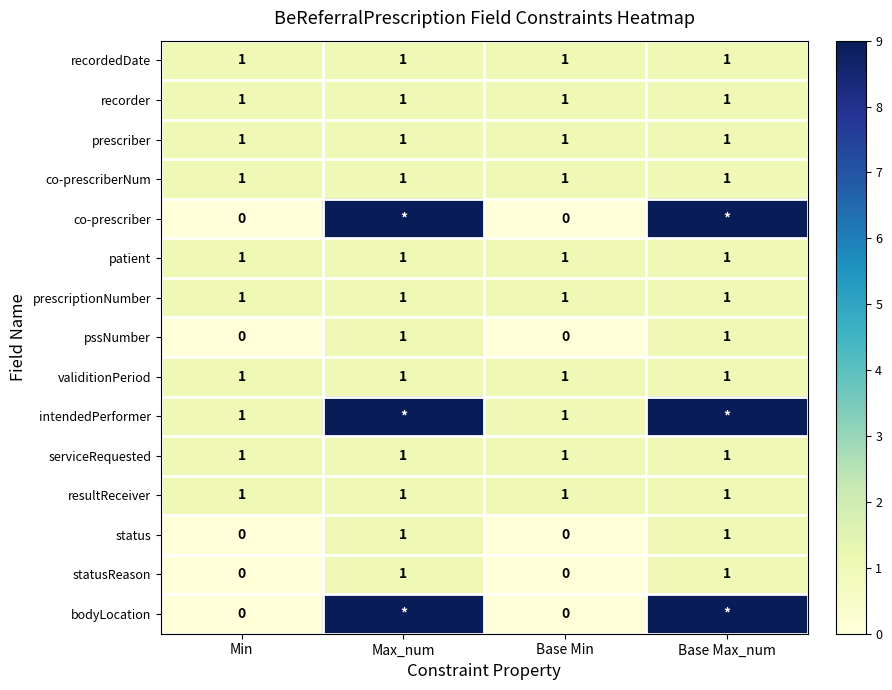

Which label corresponds to the largest value in the chart?

Max_num